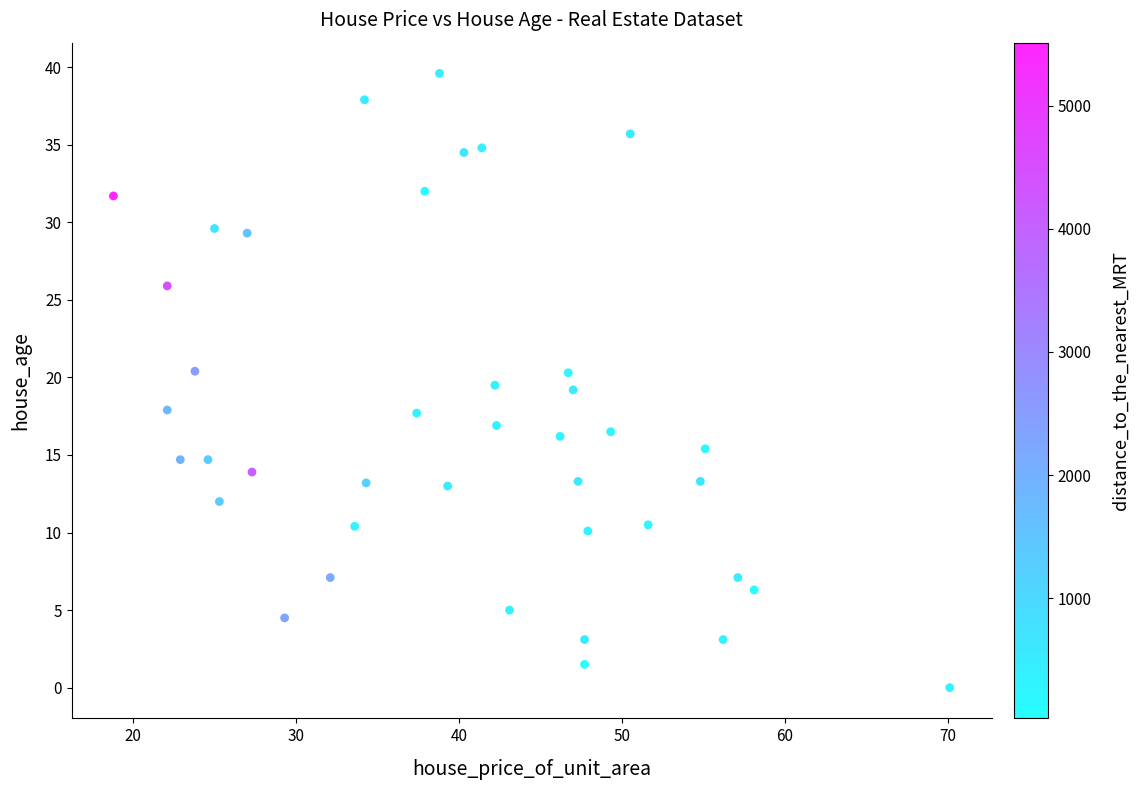

What is the range of Y values (max minus min)?

39.6